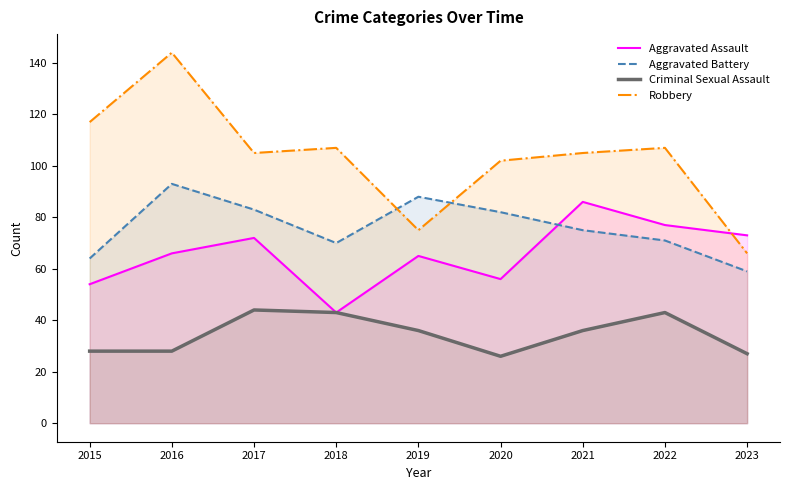

How many categories are shown in the chart?

9